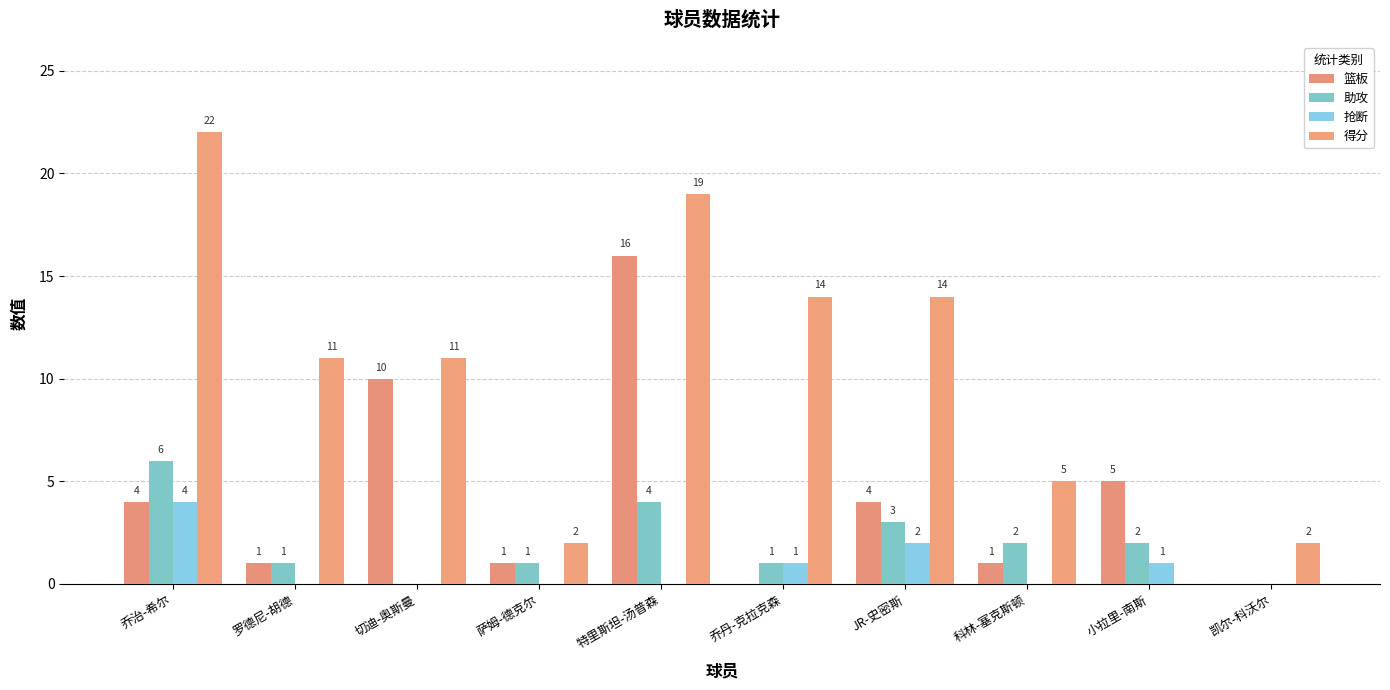

What value does the 篮板 series have at 科林-塞克斯顿?

1